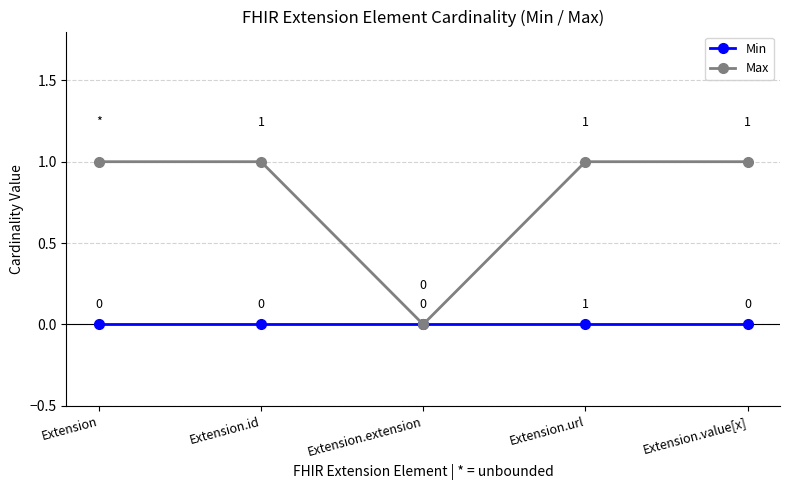

Which series has the largest range (max minus min)?

Max